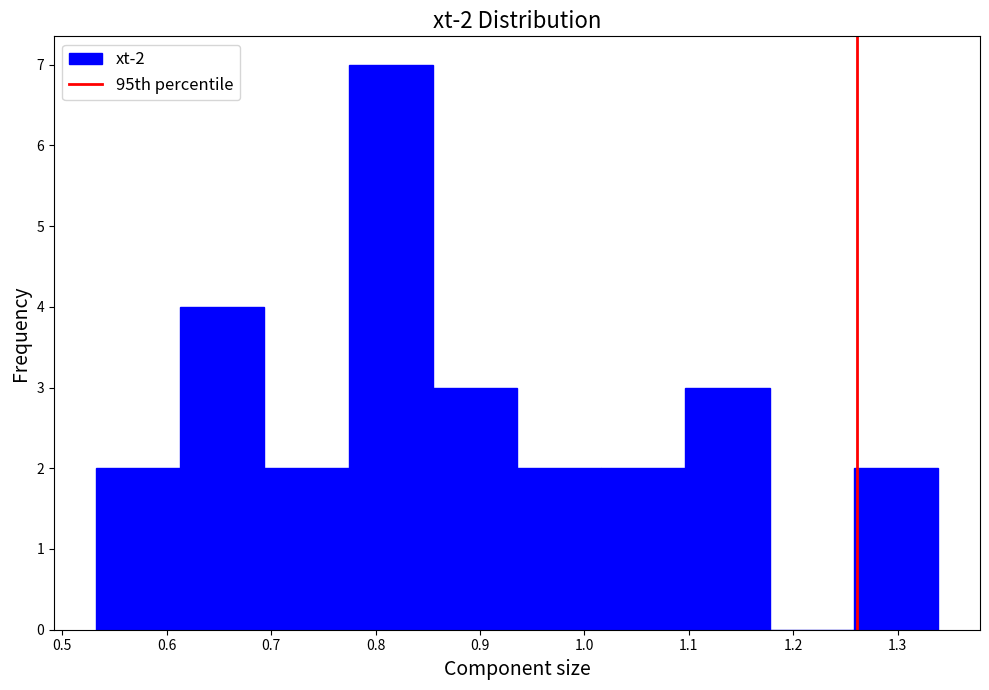

Which range on the x-axis has the tallest bar?

0.77 to 0.85